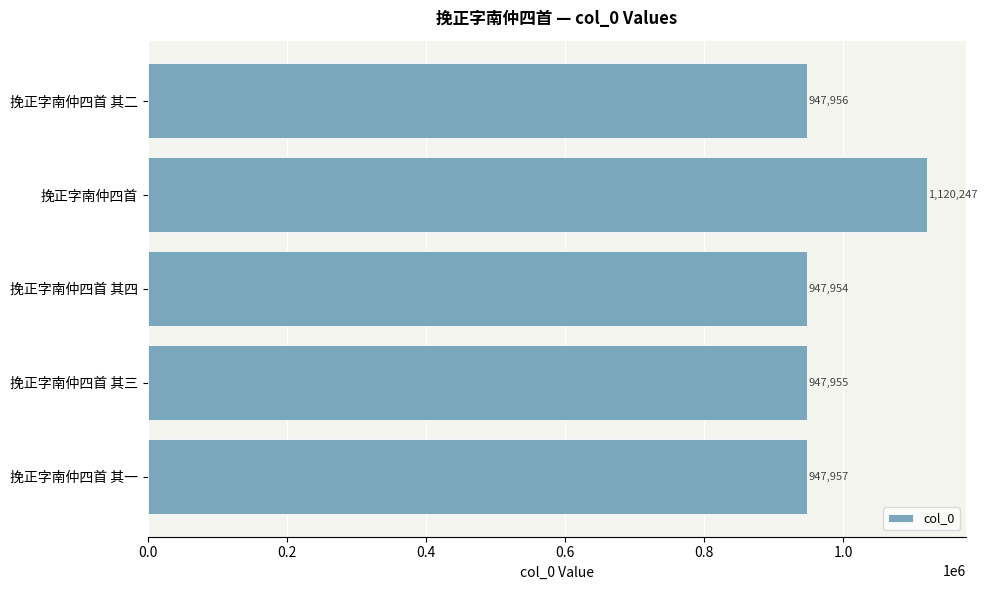

What is the difference between the second highest and minimum values?

3